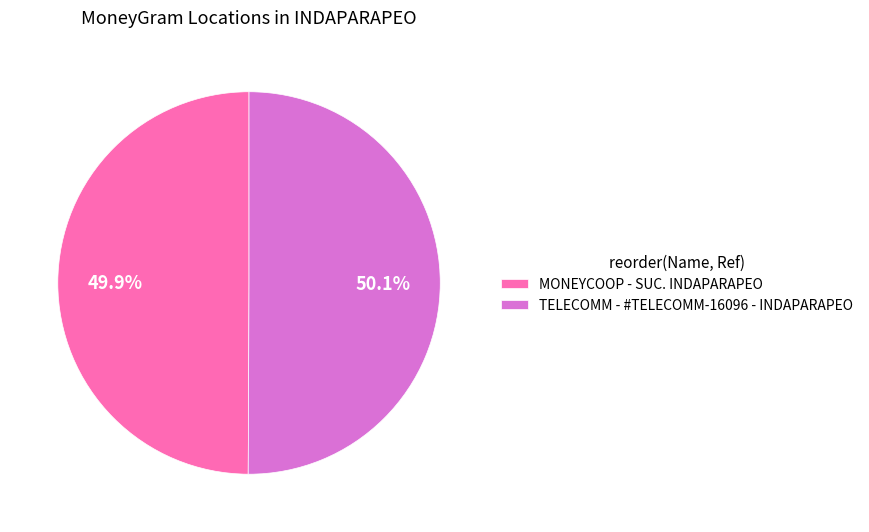

Approximately how many times larger is the value at MONEYCOOP - SUC. INDAPARAPEO compared to TELECOMM - #TELECOMM-16096 - INDAPARAPEO?

1.0